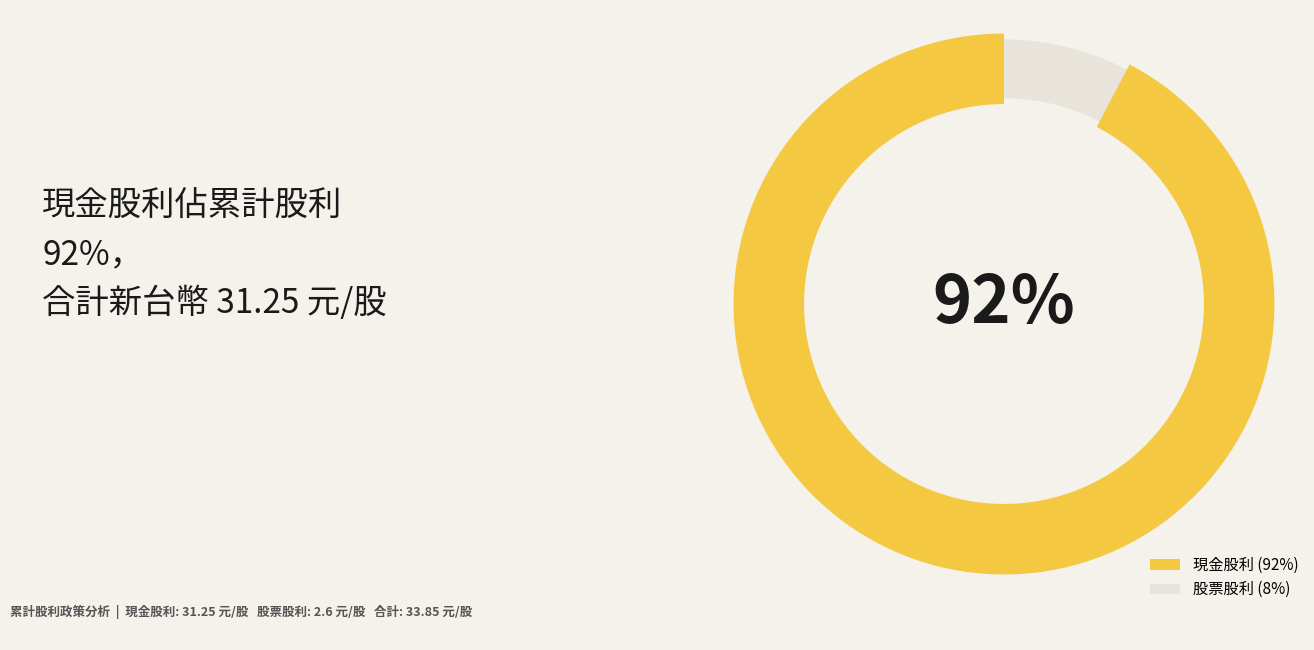

Which category has the biggest portion of the pie?

現金股利